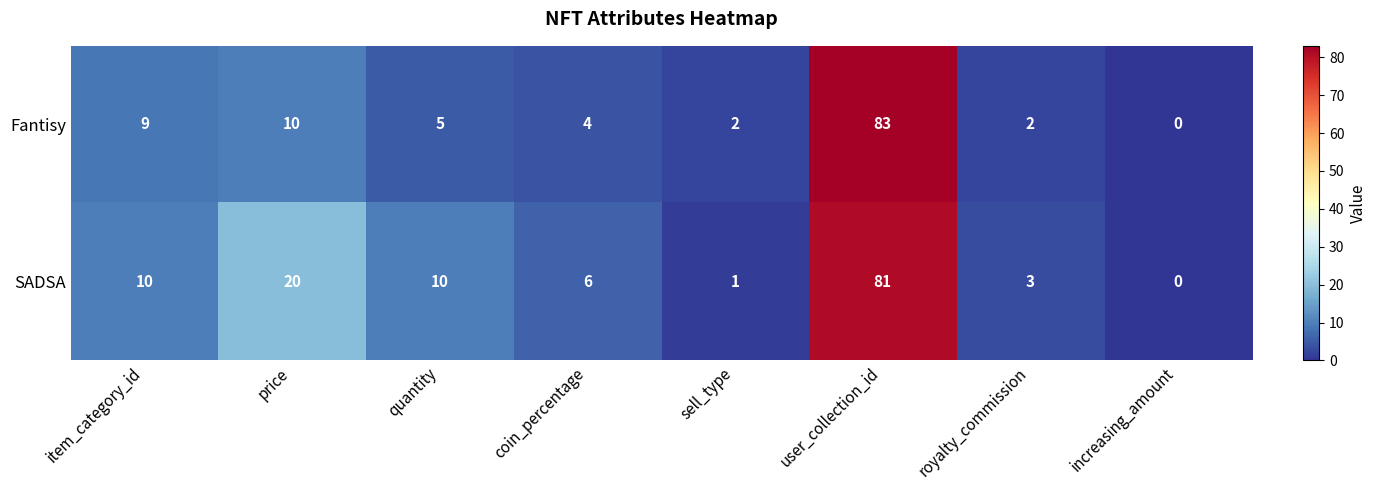

What is the sum of all Fantisy values?

115